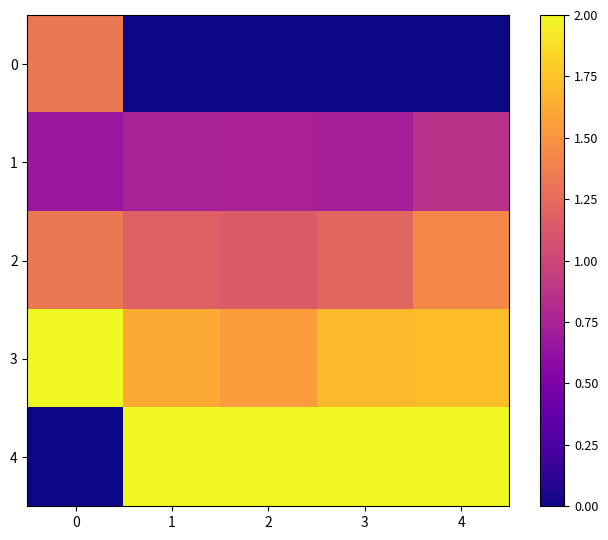

Rank the series by their maximum value, from highest to lowest.

3, 4, 2, 0, 1